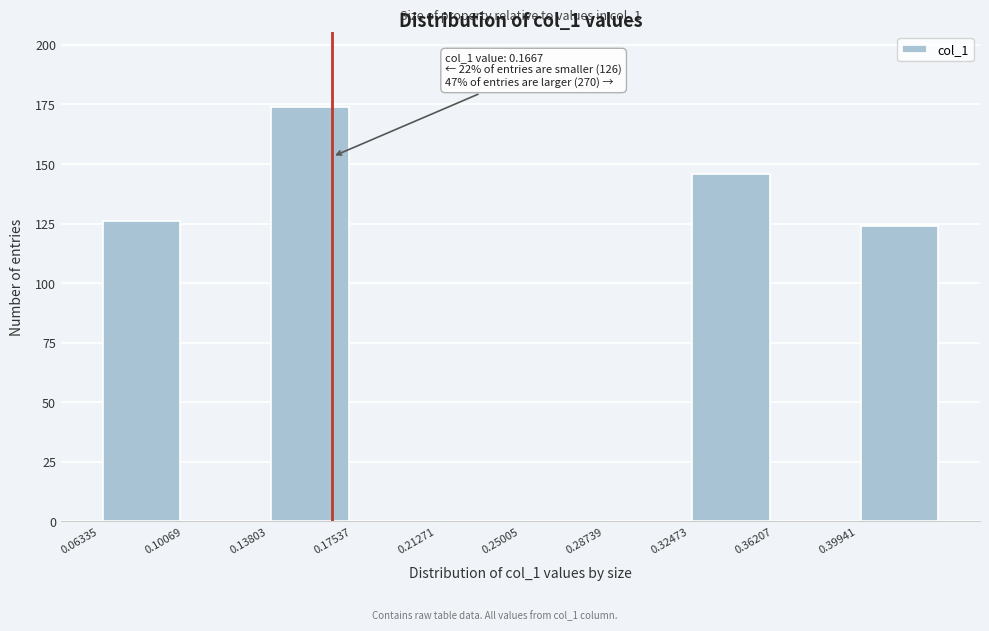

Which range on the x-axis has the tallest bar?

0.140 to 0.175